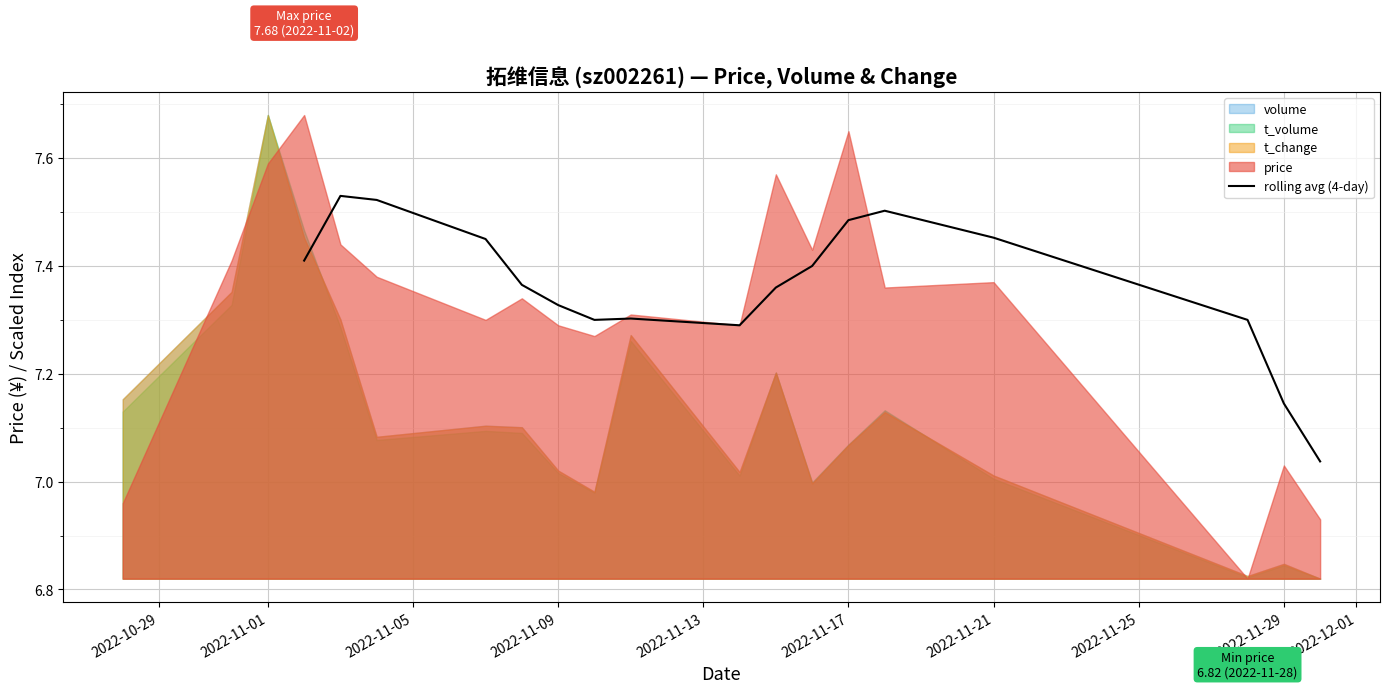

The rolling avg (4-day) series shows 9.3 at 2022-11-29. True or false?

False